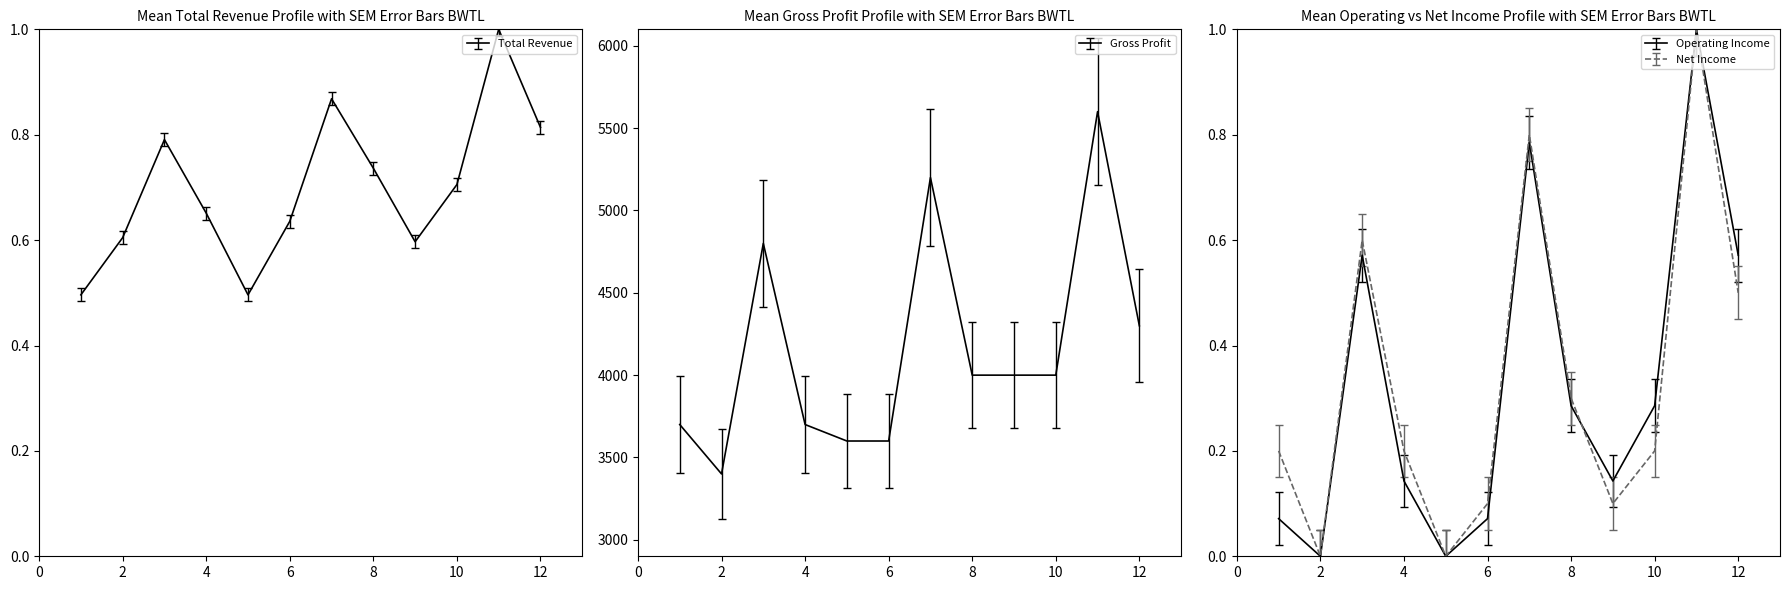

Reading left to right, transcribe all the data shown in this chart.

Total Revenue: 0.5	0.6	0.8	0.7	0.5	0.6	0.9	0.7	0.6	0.7	1.0	0.8
Gross Profit: 3700.0	3400.0	4800.0	3700.0	3600.0	3600.0	5200.0	4000.0	4000.0	4000.0	5600.0	4300.0
Operating Income: 0.1	0.0	0.6	0.1	0.0	0.1	0.8	0.3	0.1	0.3	1.0	0.6
Net Income: 0.2	0.0	0.6	0.2	0.0	0.1	0.8	0.3	0.1	0.2	1.0	0.5